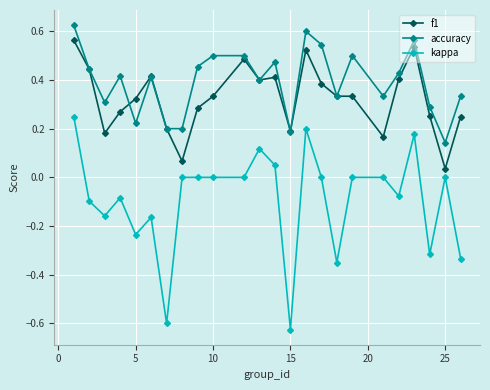

True or false: kappa and f1 intersect in this chart.

False